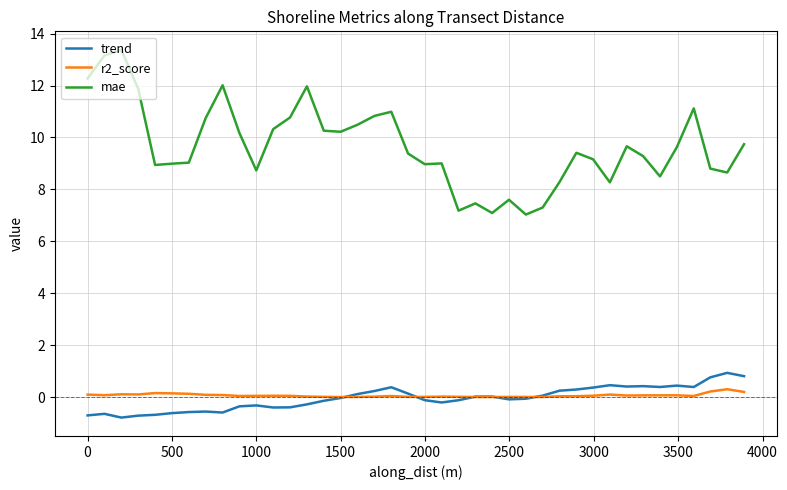

True or false: mae and r2_score cross at least once.

False